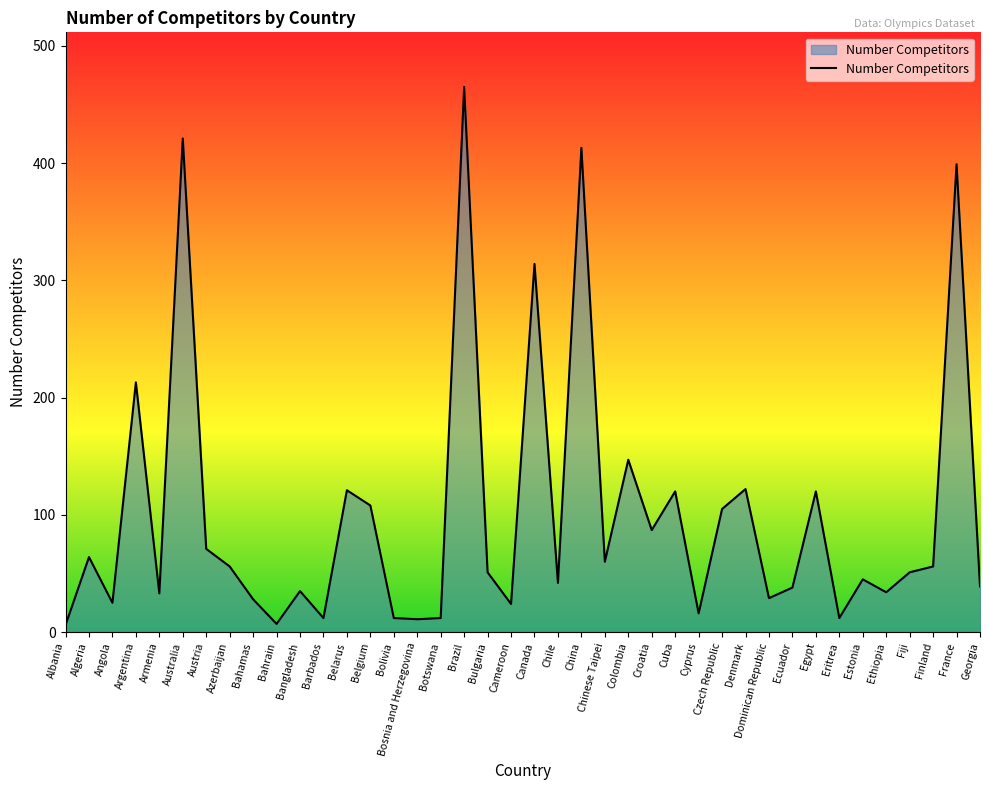

What is the ratio of the value at Egypt to the value at Bosnia and Herzegovina?

10.9